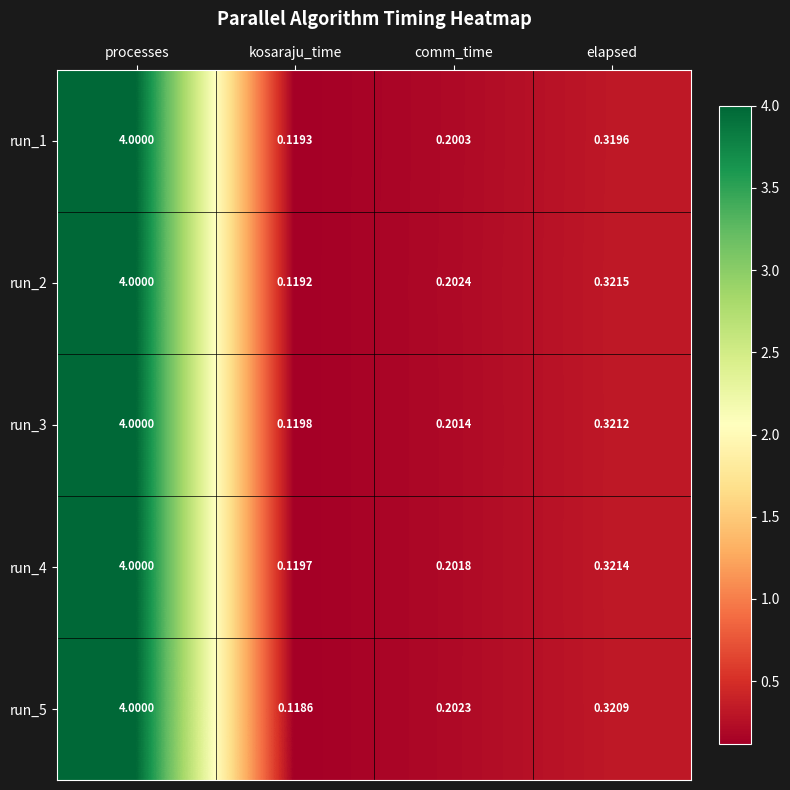

Which series has the largest range (max minus min)?

run_5